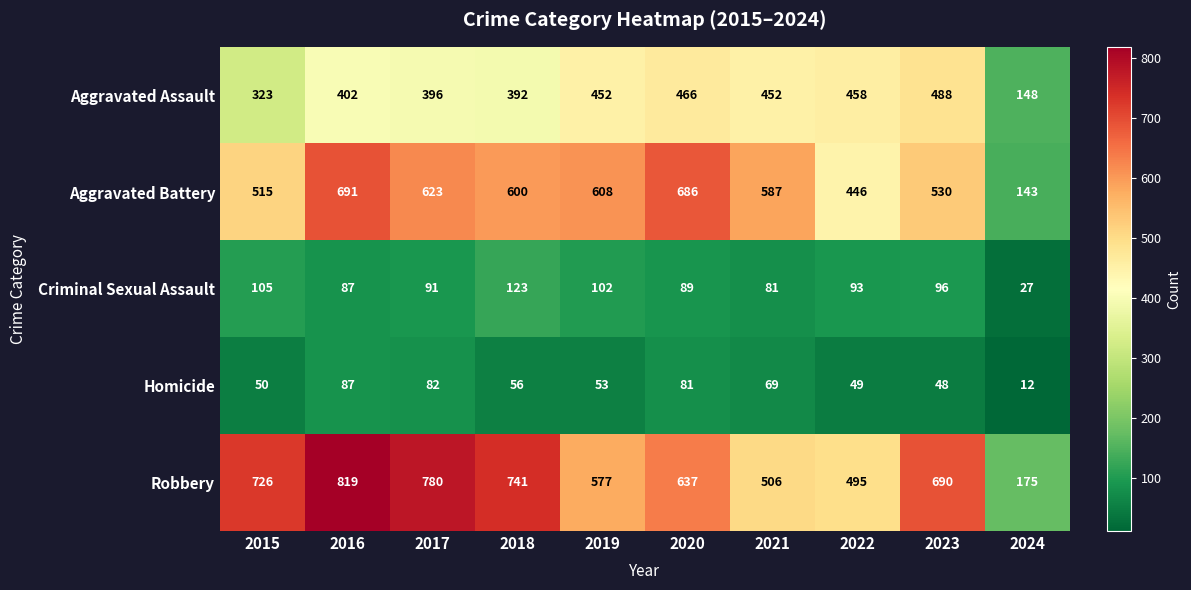

What is the average value of the Homicide series?

59